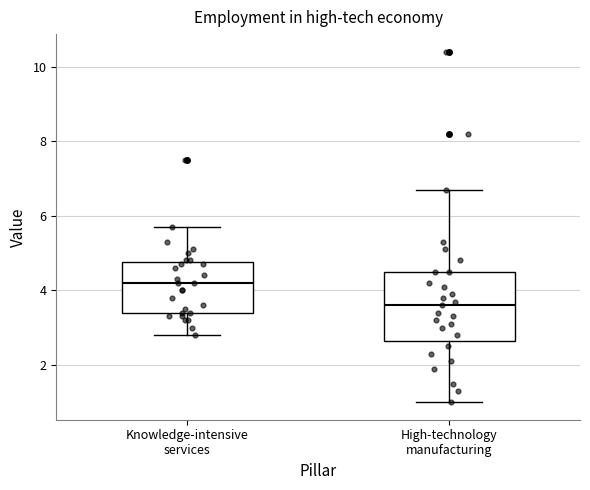

Reading left to right, read every box against the y-axis: the position of its median line, the range the box covers, and the ends of its whiskers. The values are not printed on the chart, so give them approximately, as read against the axis.

Knowledge-intensive services: median 4.2, box 3.4 to 4.8, whiskers 2.8 to 5.8
High-technology manufacturing: median 3.6, box 2.6 to 4.6, whiskers 1.0 to 6.8